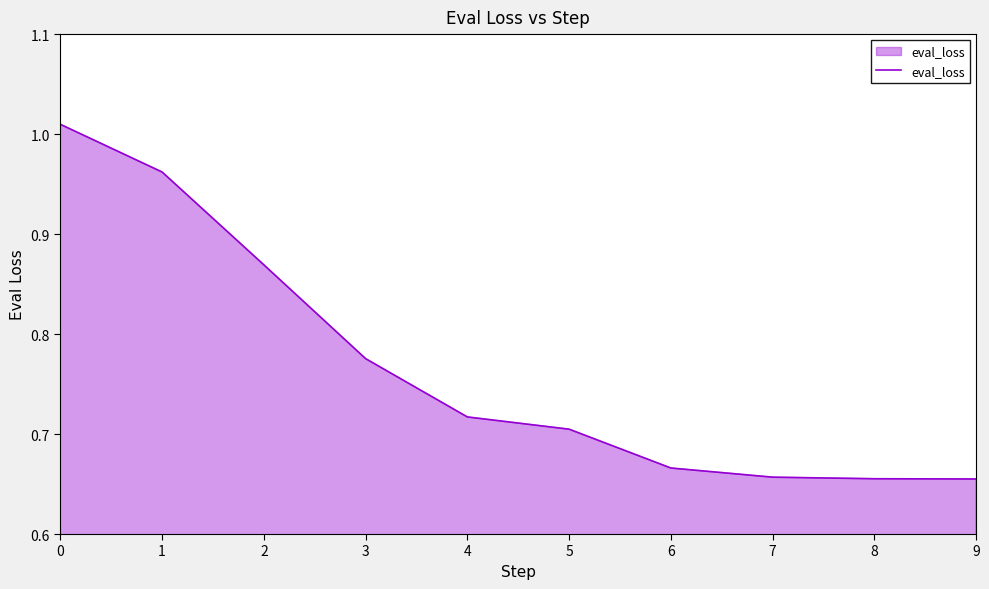

What is the change in value from 0 to 5?

-0.3